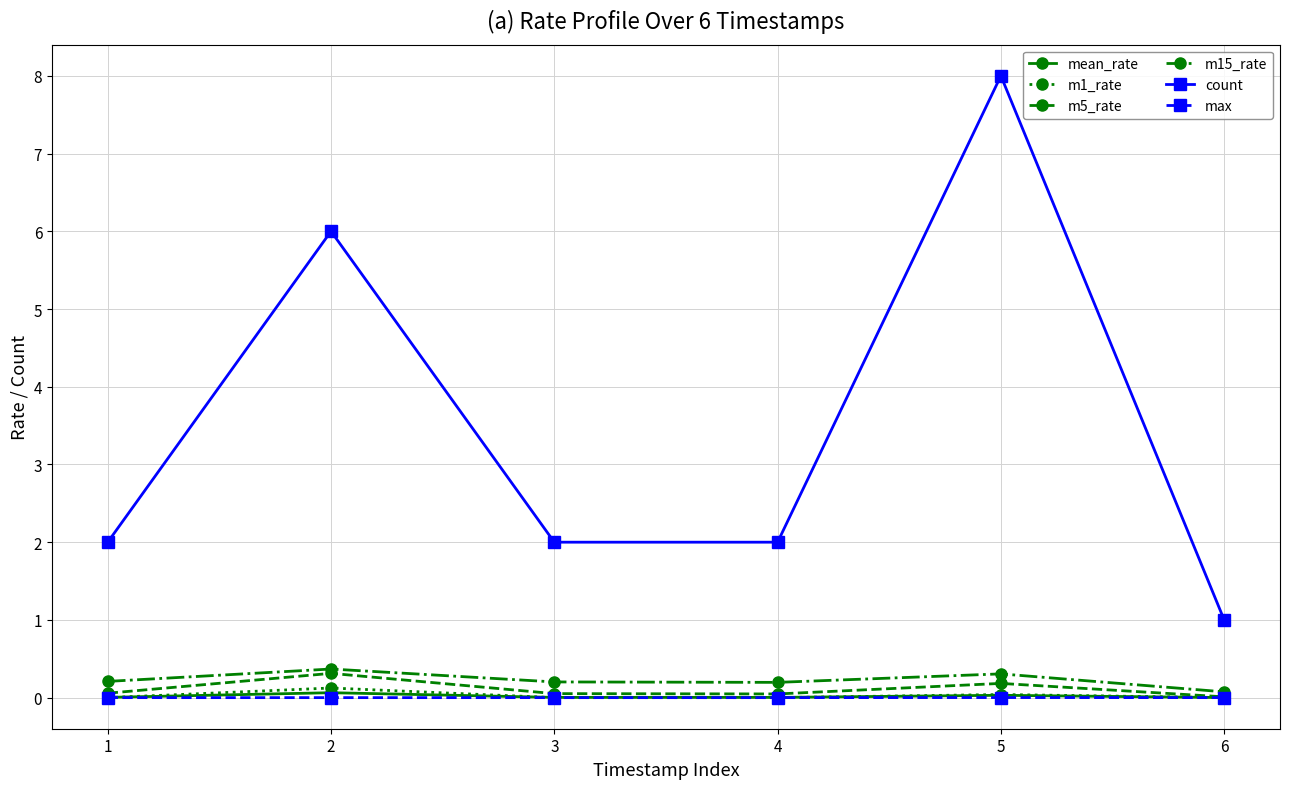

Which category has the highest value in the m1_rate series?

2